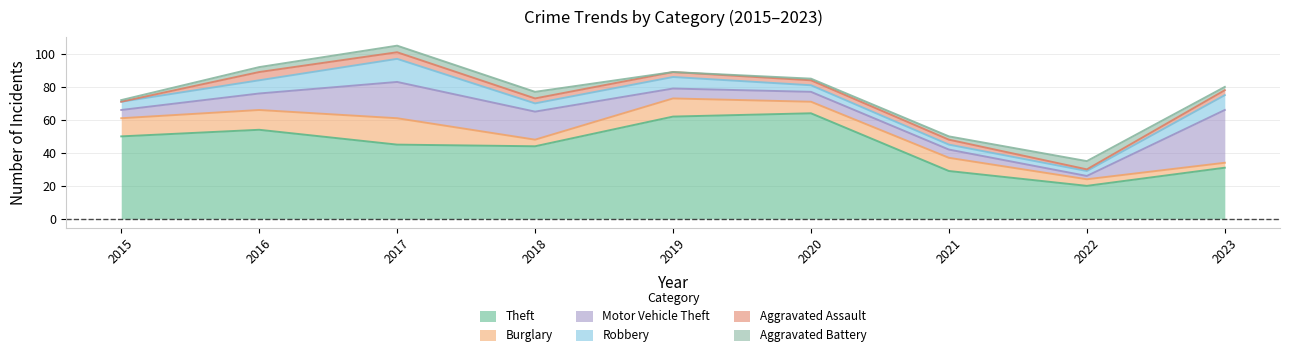

In Aggravated Battery, how many points are lower than both neighbors (excluding endpoints)?

1